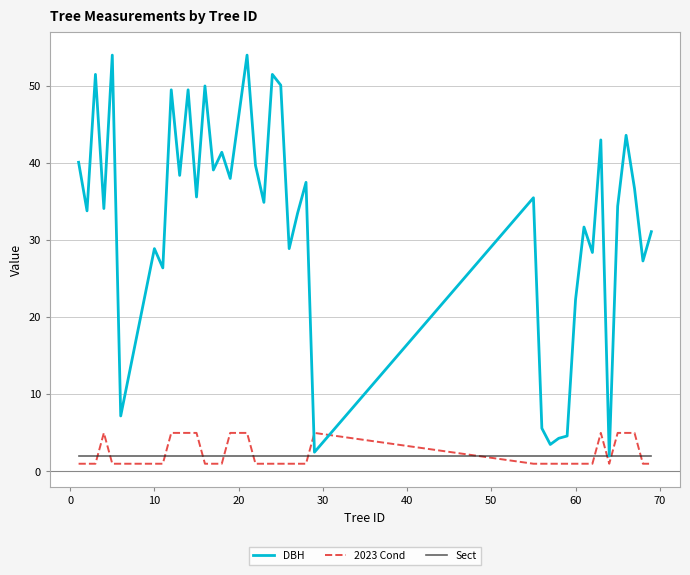

List the series in order of their peak value, highest first.

DBH, 2023 Cond, Sect